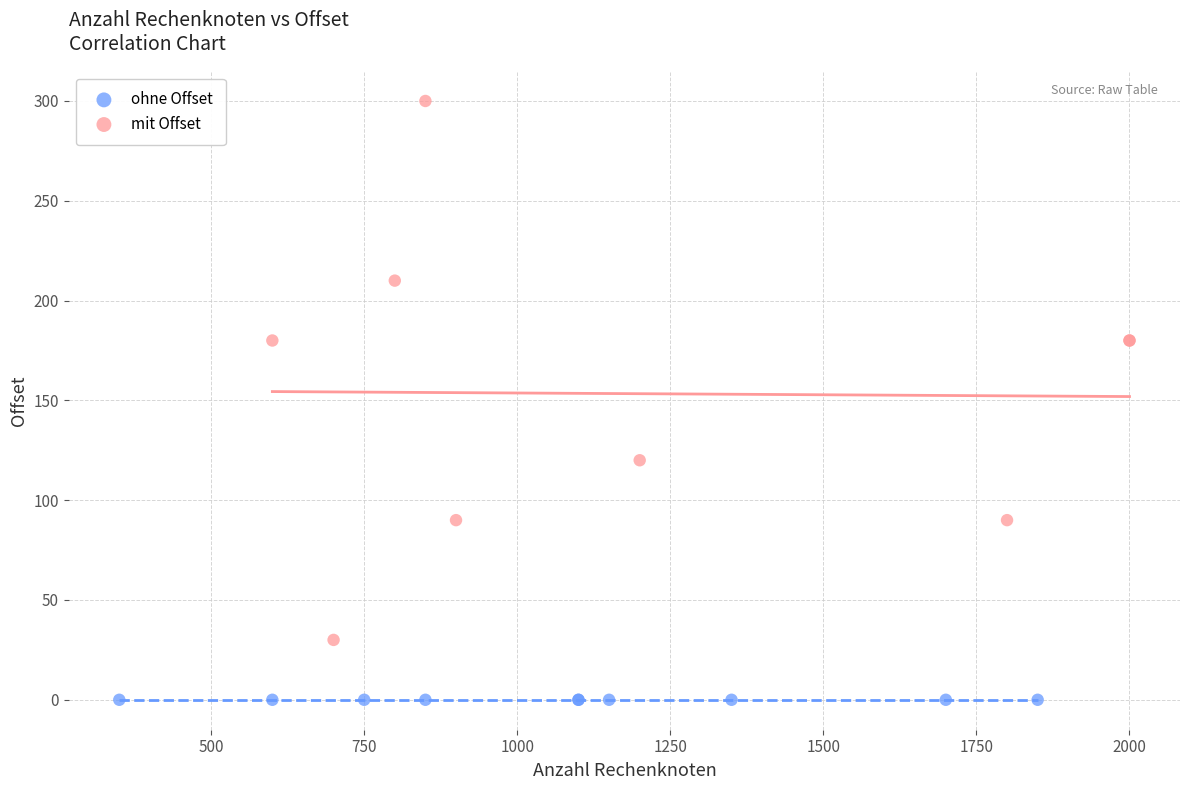

Which series reaches the minimum Y coordinate?

ohne Offset